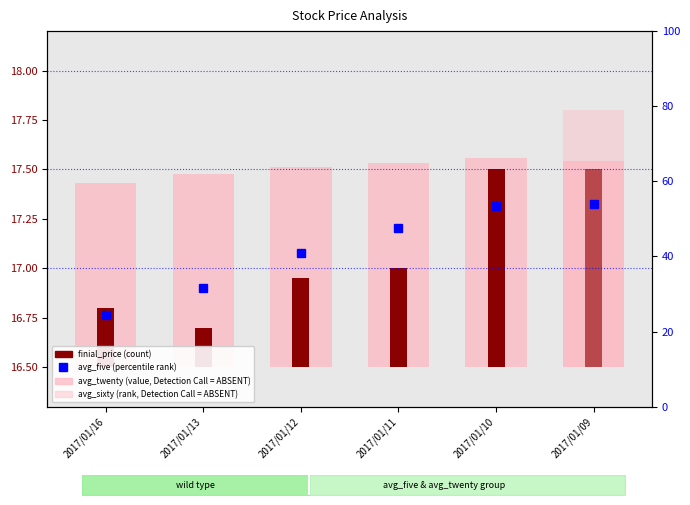

What is the difference between the maximum and second lowest values in the avg_five (percentile rank) series?

22.5